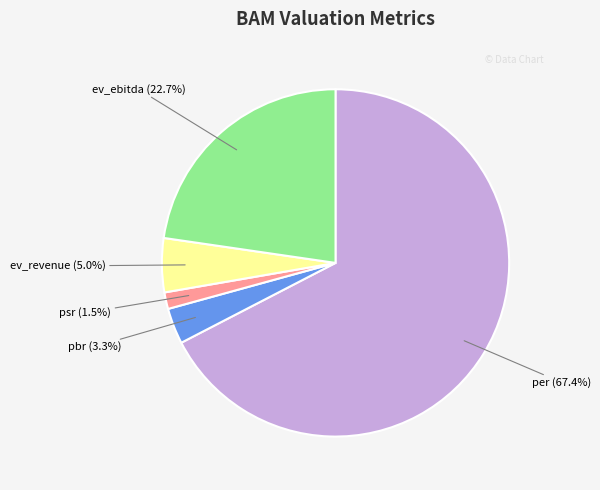

What percentage is NOT represented by psr?

98.5%